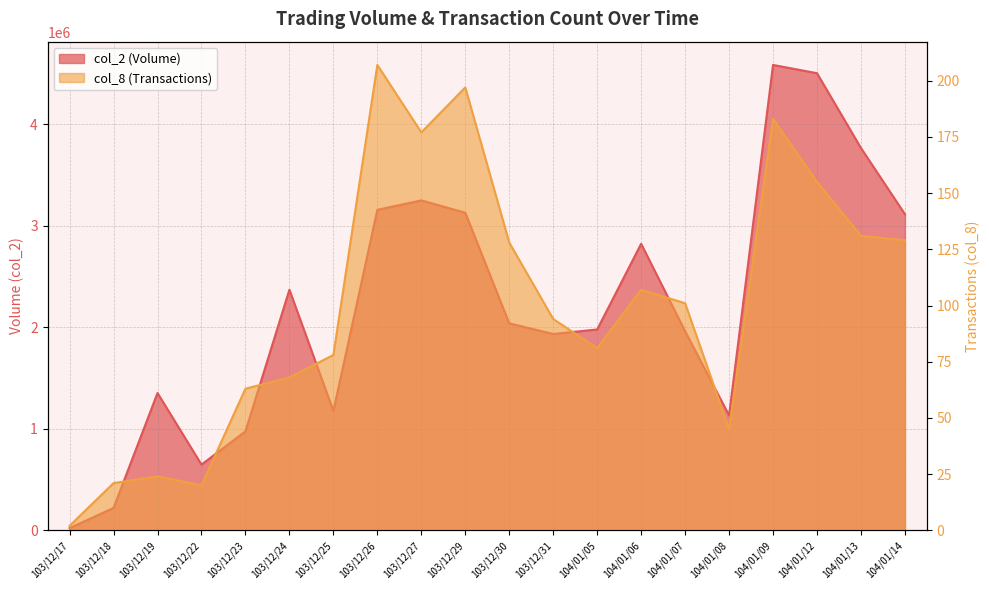

Reading left to right, extract all data points from this chart.

col_2: 21400	220930	1352880	647770	975300	2370580	1176310	3157410	3250580	3128930	2039340	1934470	1978800	2823080	1961820	1132280	4585100	4503650	3766400	3114530
col_8: 2	21	24	20	63	68	78	207	177	197	128	94	81	107	101	45	183	155	131	129